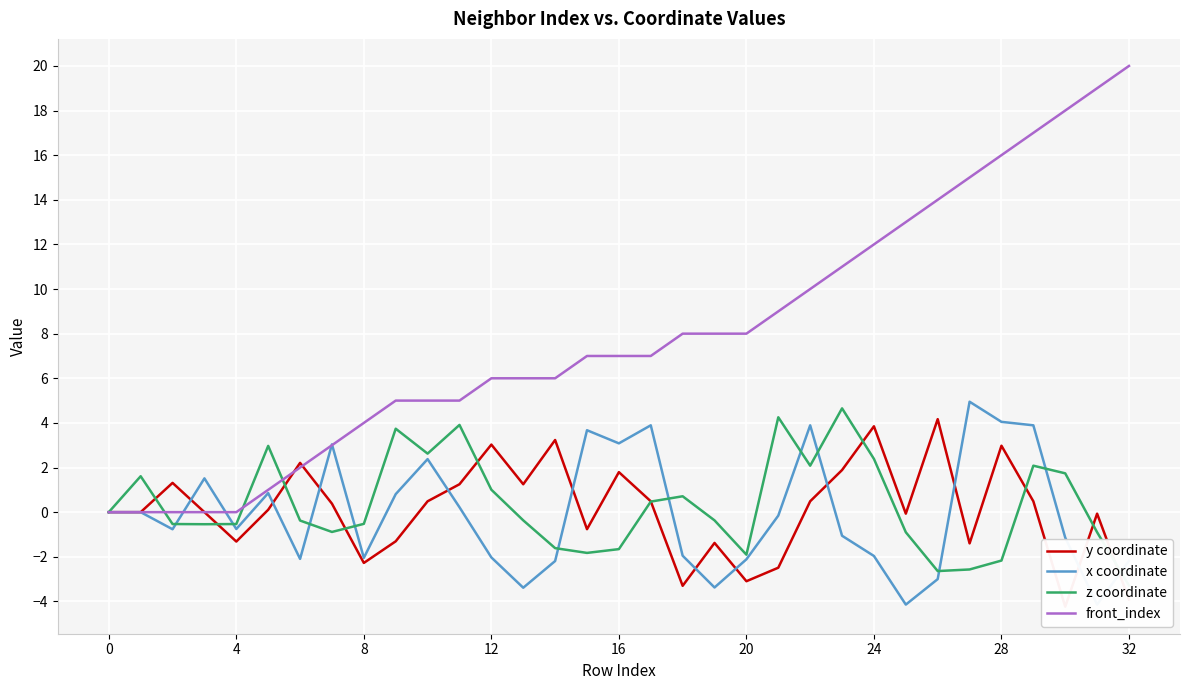

At how many categories does at least one series exceed 3?

26